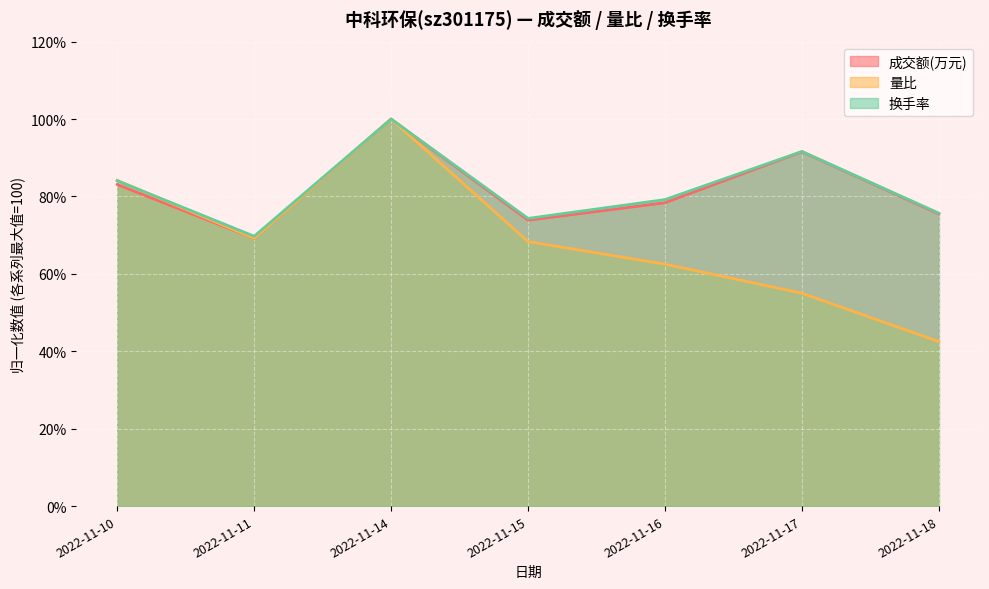

List the labels in order of 量比 value, smallest first.

2022-11-18, 2022-11-17, 2022-11-16, 2022-11-15, 2022-11-11, 2022-11-10, 2022-11-14